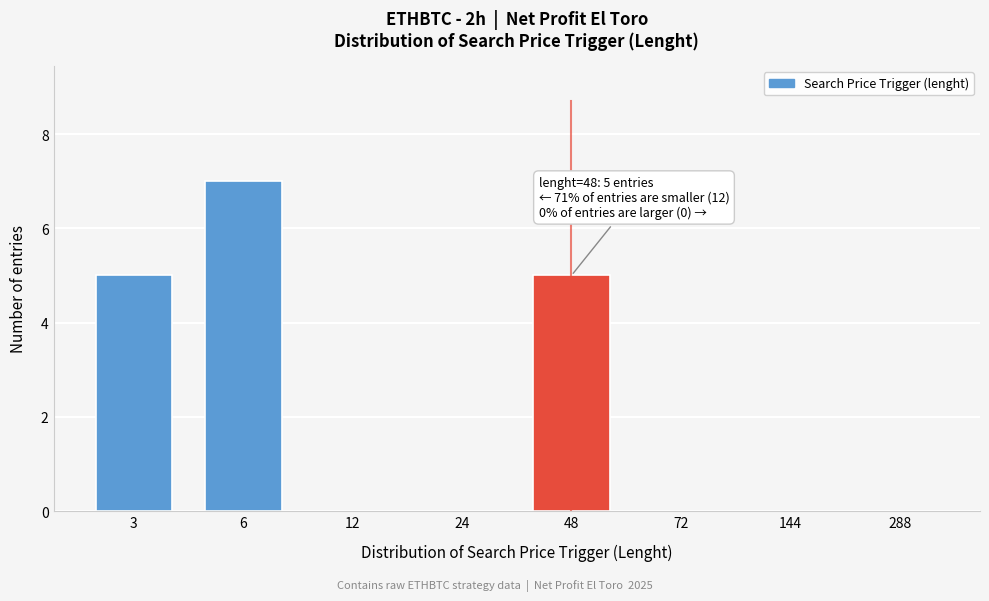

Reading right to left, transcribe all the data shown in this chart.

288=0	144=0	72=0	48=5	24=0	12=0	6=7	3=5